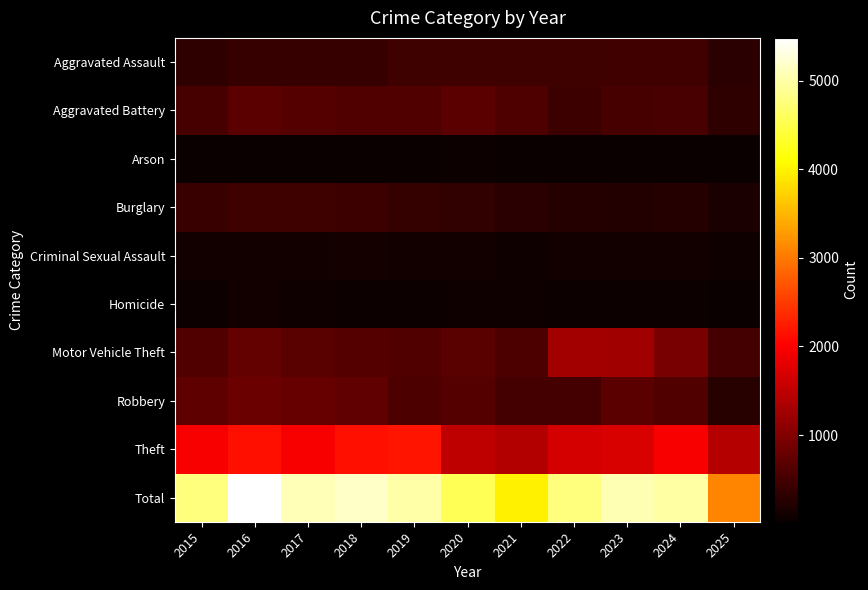

Reading left to right, transcribe all the data shown in this chart.

Aggravated Assault: 2015=323	2016=402	2017=396	2018=392	2019=452	2020=466	2021=452	2022=458	2023=486	2024=492	2025=291
Aggravated Battery: 2015=515	2016=691	2017=623	2018=600	2019=608	2020=686	2021=587	2022=446	2023=529	2024=543	2025=338
Arson: 2015=35	2016=40	2017=23	2018=37	2019=32	2020=55	2021=44	2022=31	2023=39	2024=28	2025=24
Burglary: 2015=421	2016=451	2017=453	2018=443	2019=383	2020=357	2021=280	2022=253	2023=223	2024=254	2025=156
Criminal Sexual Assault: 2015=105	2016=87	2017=91	2018=123	2019=102	2020=89	2021=80	2022=93	2023=98	2024=107	2025=74
Homicide: 2015=50	2016=87	2017=82	2018=56	2019=53	2020=81	2021=69	2022=50	2023=48	2024=48	2025=36
Motor Vehicle Theft: 2015=614	2016=756	2017=680	2018=631	2019=611	2020=673	2021=560	2022=1272	2023=1243	2024=931	2025=501
Robbery: 2015=726	2016=819	2017=780	2018=741	2019=577	2020=637	2021=506	2022=495	2023=687	2024=610	2025=269
Theft: 2015=1981	2016=2148	2017=1968	2018=2140	2019=2190	2020=1512	2021=1392	2022=1665	2023=1711	2024=1965	2025=1414
Total: 2015=4770	2016=5481	2017=5096	2018=5163	2019=5008	2020=4556	2021=3970	2022=4763	2023=5064	2024=4978	2025=3103